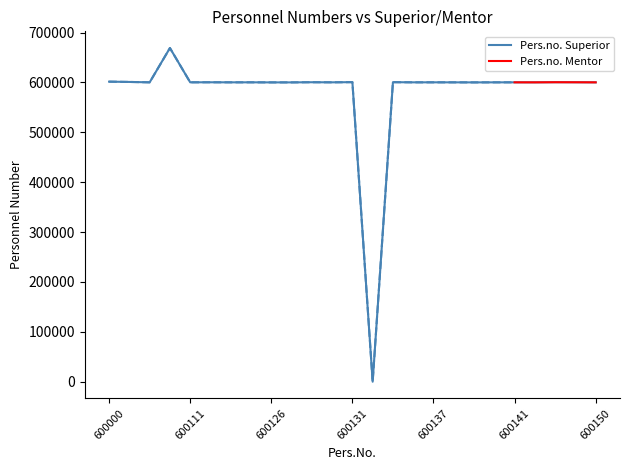

What is the sum of the values at 600137 and 600134?

1200300